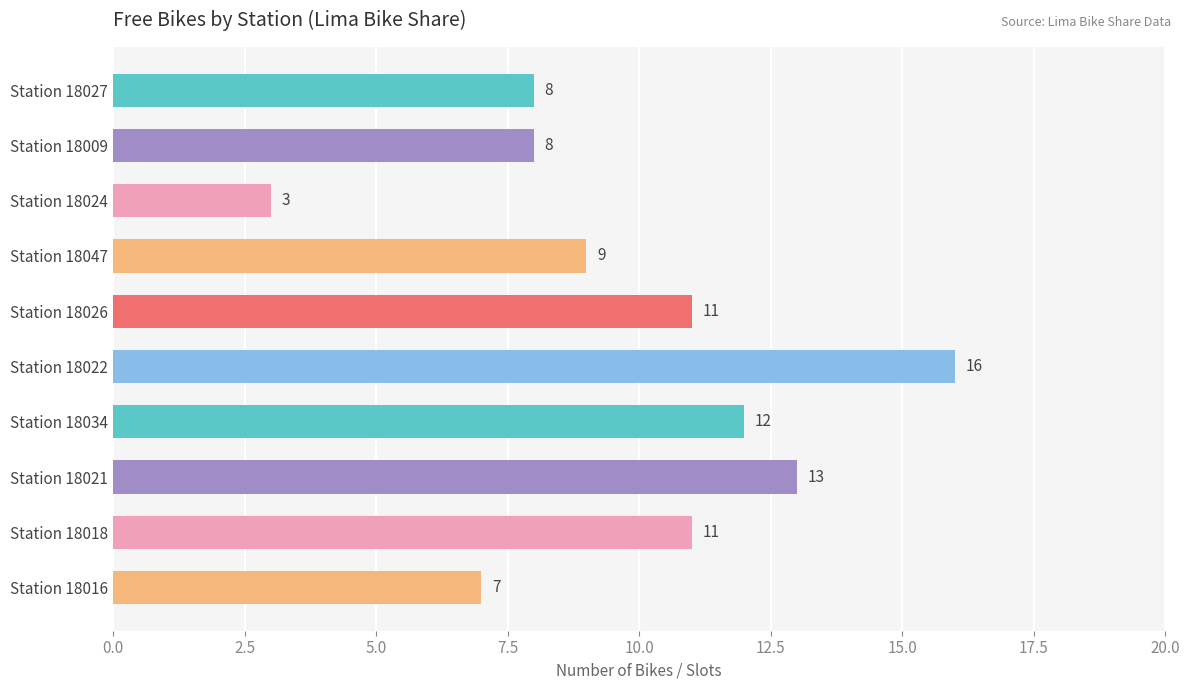

Which category has the lowest value across all series?

Station 18024